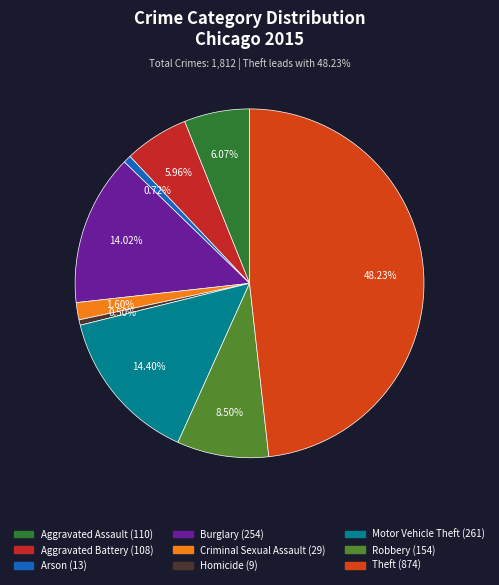

Count the number of slices in the pie.

9